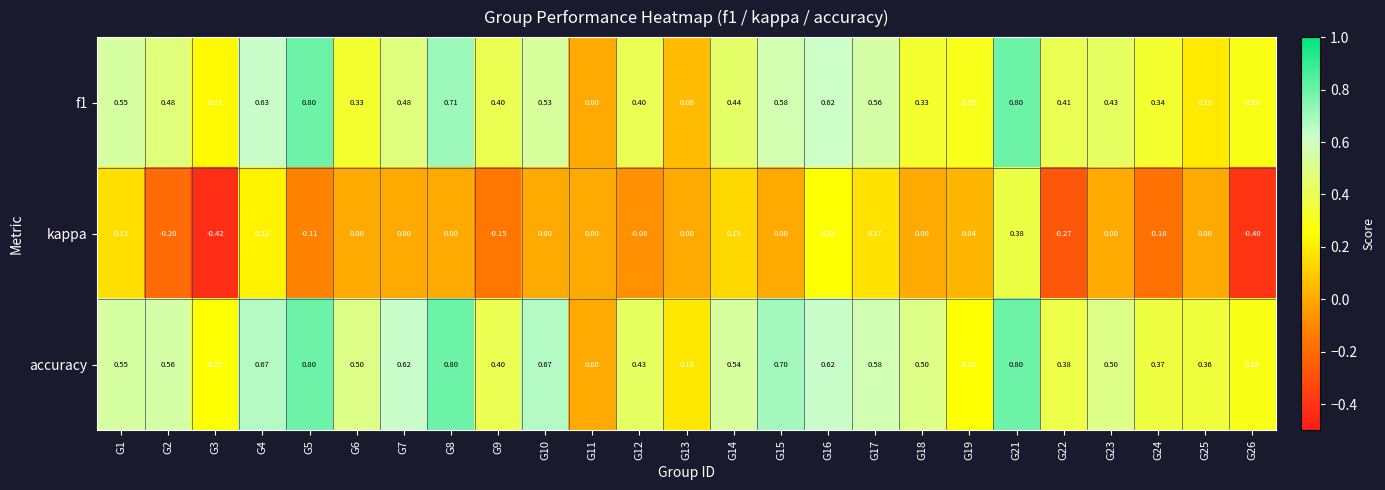

Between G6 and G26, which series saw the biggest shift?

kappa